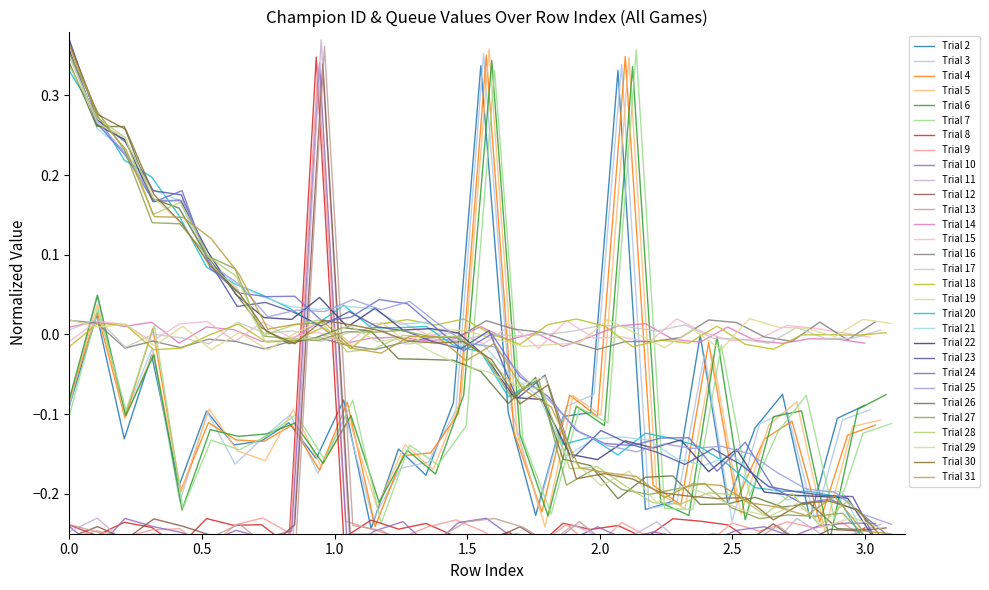

Does the chart have visible grid lines?

No